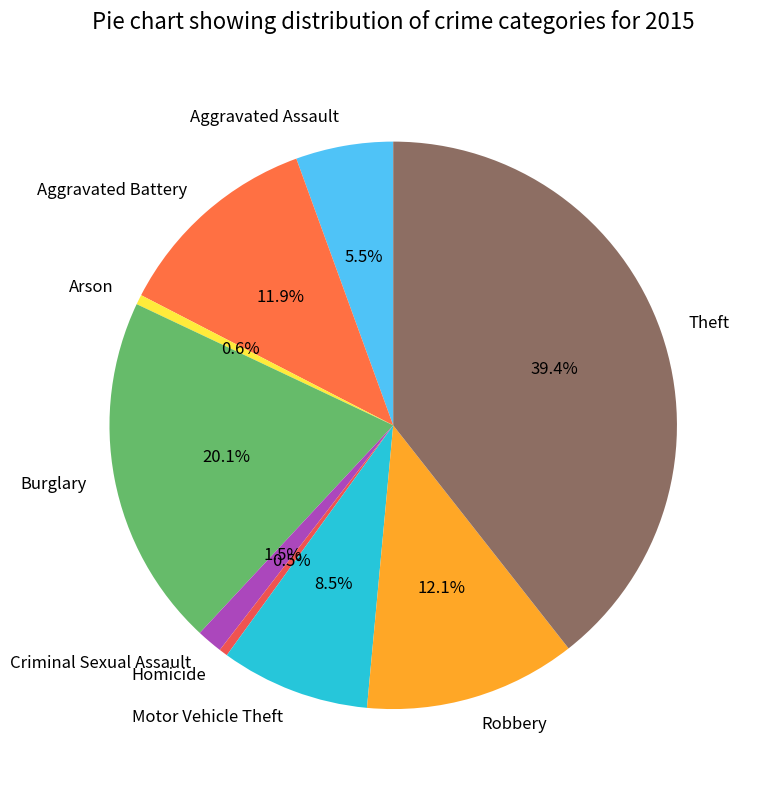

How many slices are in this pie chart?

9